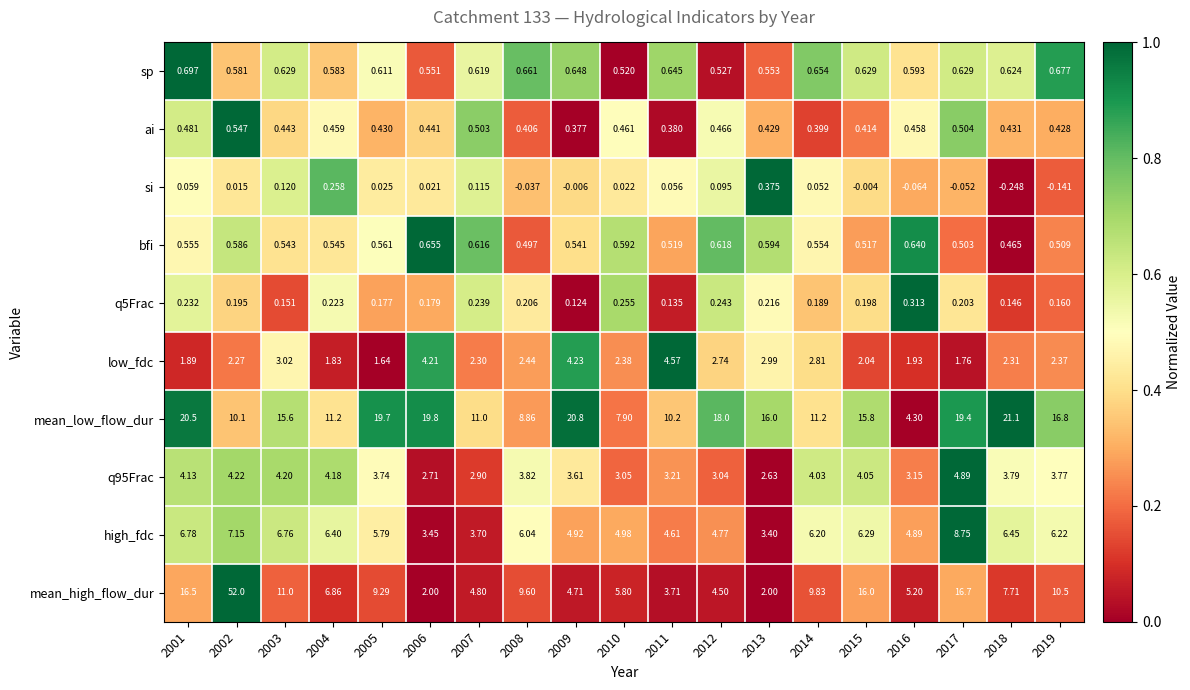

Between 2003 and 2009, which series saw the biggest shift?

mean_high_flow_dur